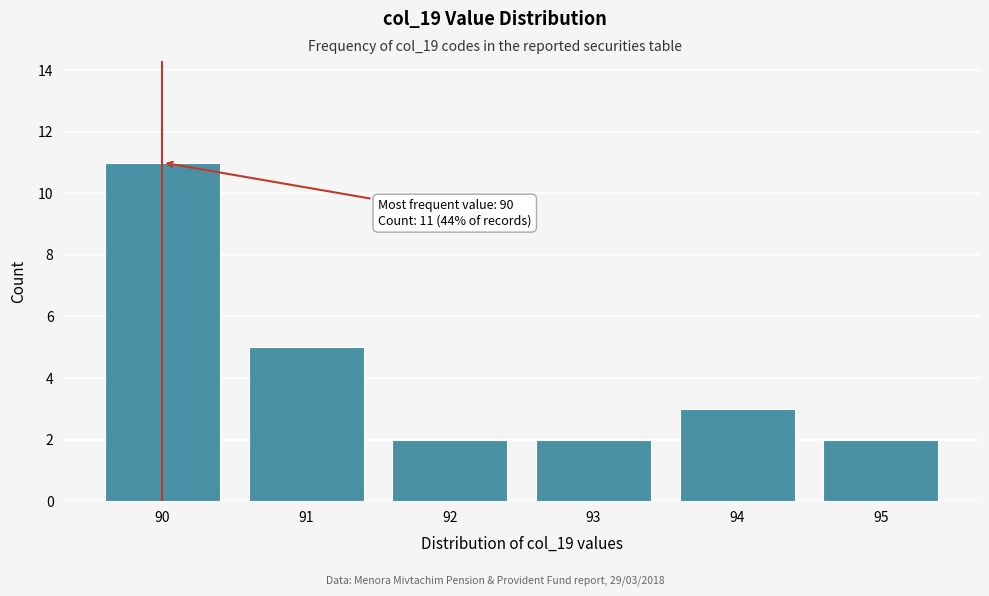

Reading left to right, list all the values displayed in this chart.

90=11	91=5	92=2	93=2	94=3	95=2